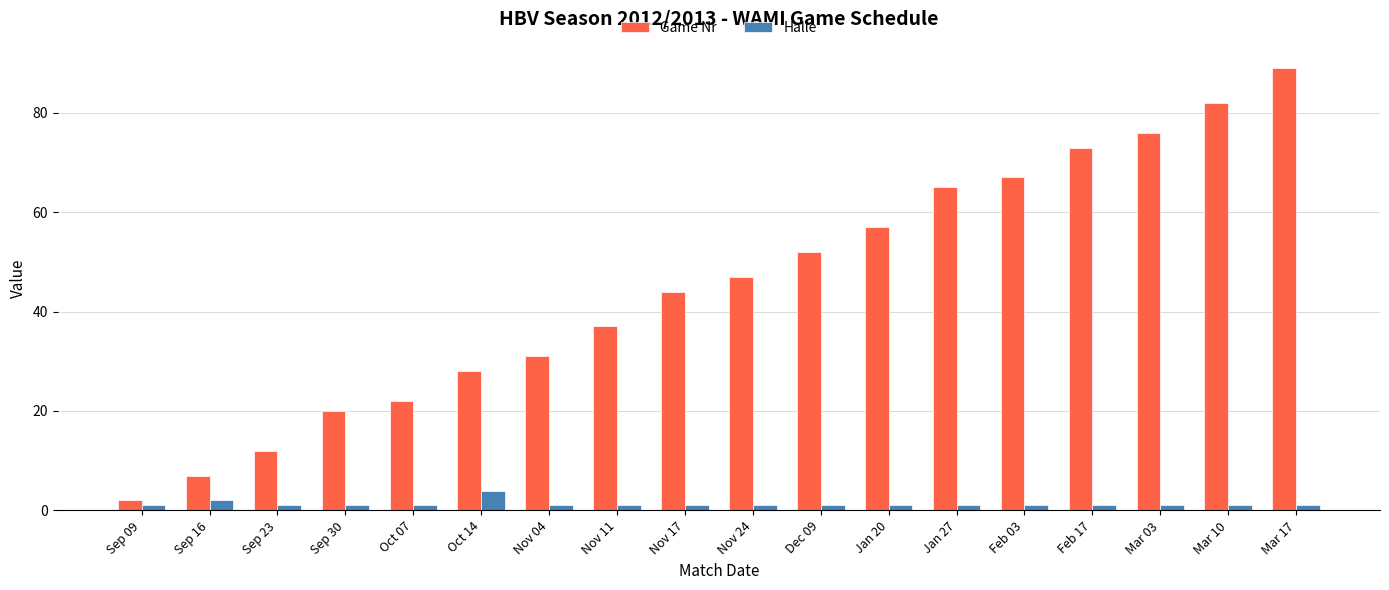

What position from the left is Sep 30?

4